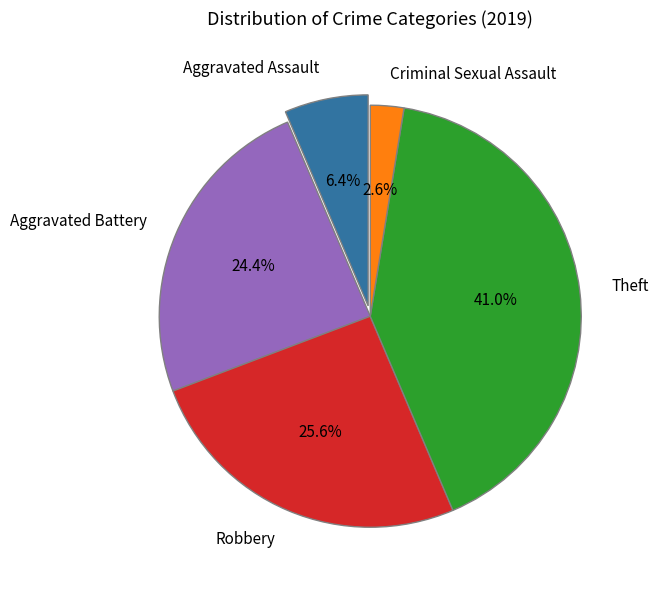

Which has a higher value, Aggravated Assault or Robbery?

Robbery